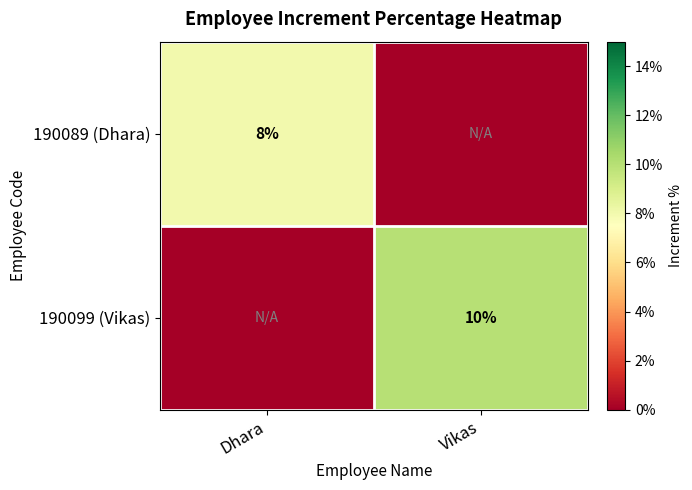

True or false: 190099 (Vikas) has a value of 10 at Vikas.

True